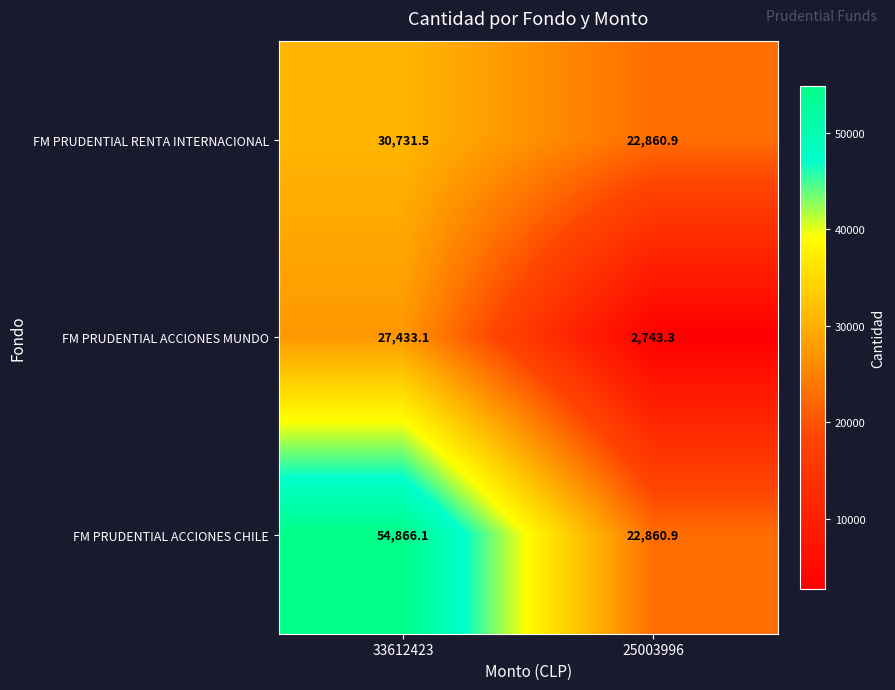

Reading left to right, transcribe all the data shown in this chart.

FM PRUDENTIAL RENTA INTERNACIONAL: 30731.5	22860.9
FM PRUDENTIAL ACCIONES MUNDO: 27433.1	2743.3
FM PRUDENTIAL ACCIONES CHILE: 54866.1	22860.9